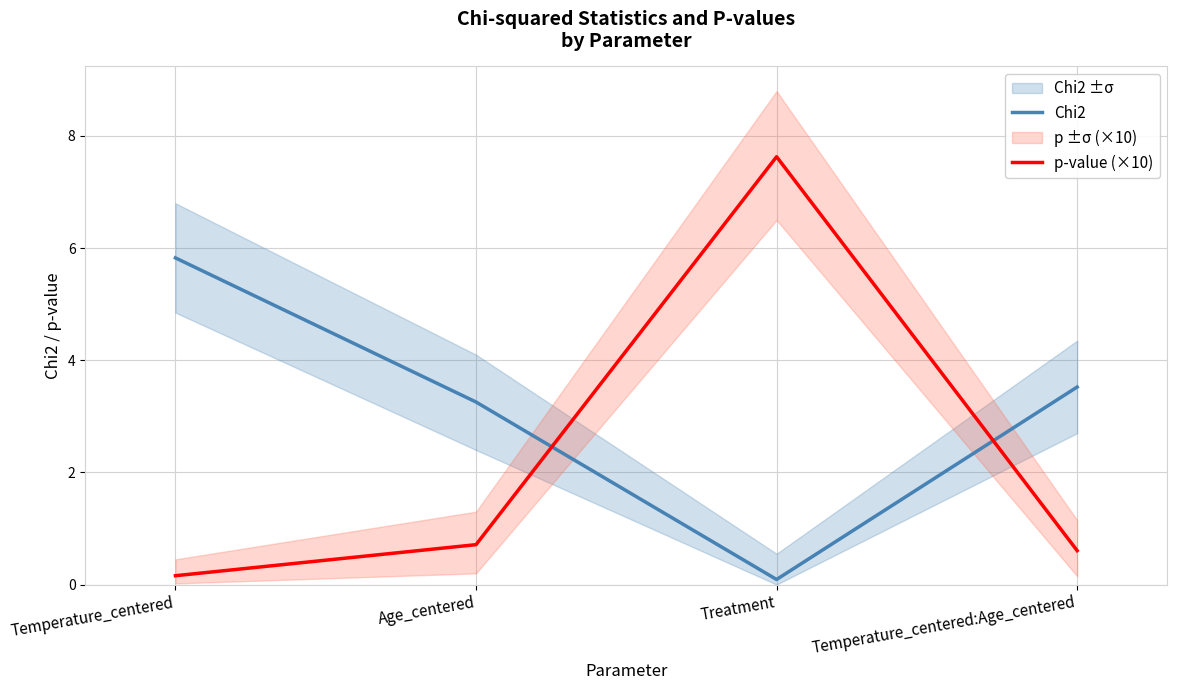

Reading left to right, transcribe all the data shown in this chart.

Chi2: Temperature_centered=5.8	Age_centered=3.3	Treatment=0.1	Temperature_centered:Age_centered=3.5
p-value (×10): Temperature_centered=0.2	Age_centered=0.7	Treatment=7.6	Temperature_centered:Age_centered=0.6